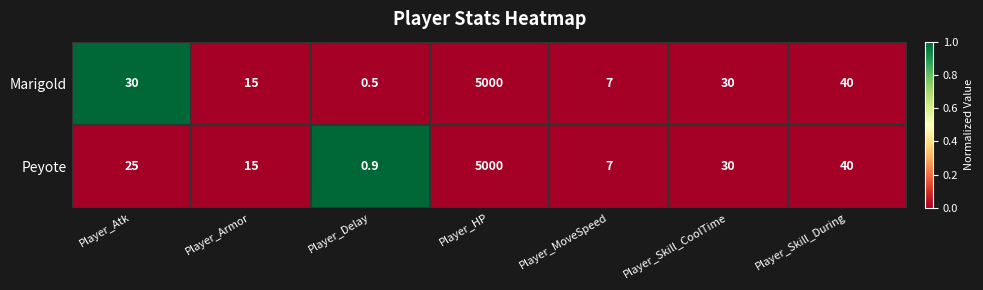

Count the number of data series in this chart.

2